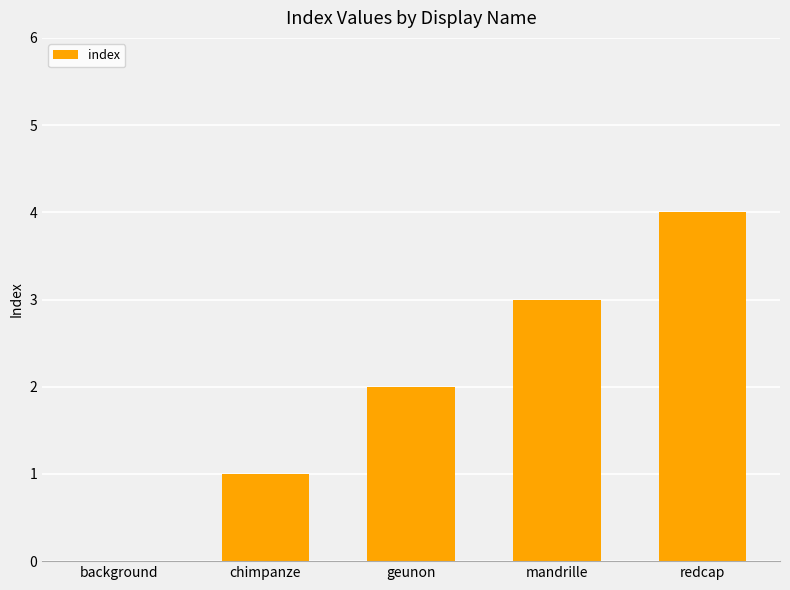

The value at chimpanze is 1. True or false?

True